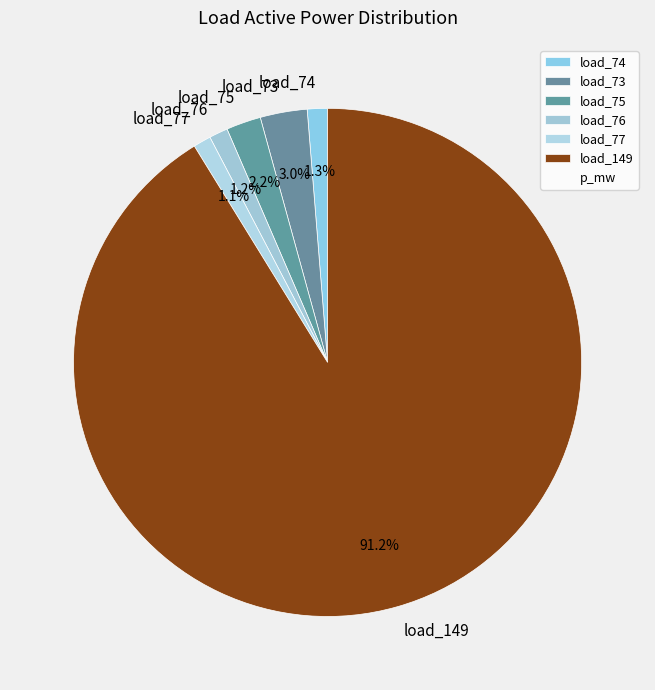

Which slice is the largest?

load_149